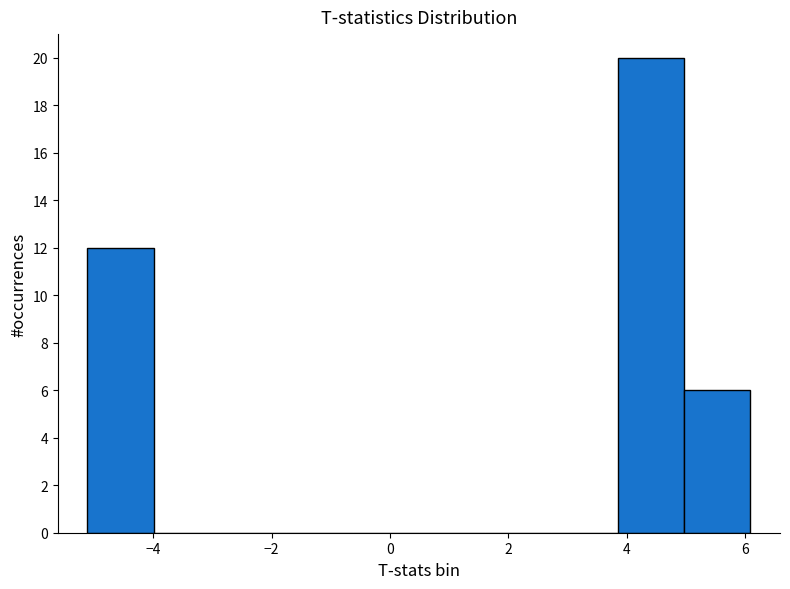

What is the height of the bar covering 3.8 to 5.0 on the x-axis? Neither the bar edges nor the heights are printed on the chart, so give them approximately, as read against the axes.

20